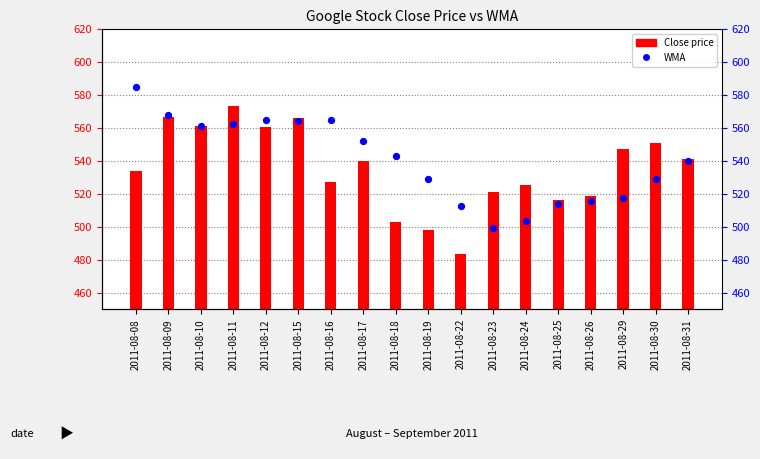

At how many categories does at least one series exceed 515?

17